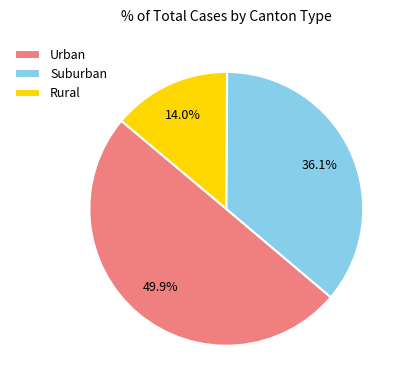

Which category has the smallest portion of the pie?

Rural